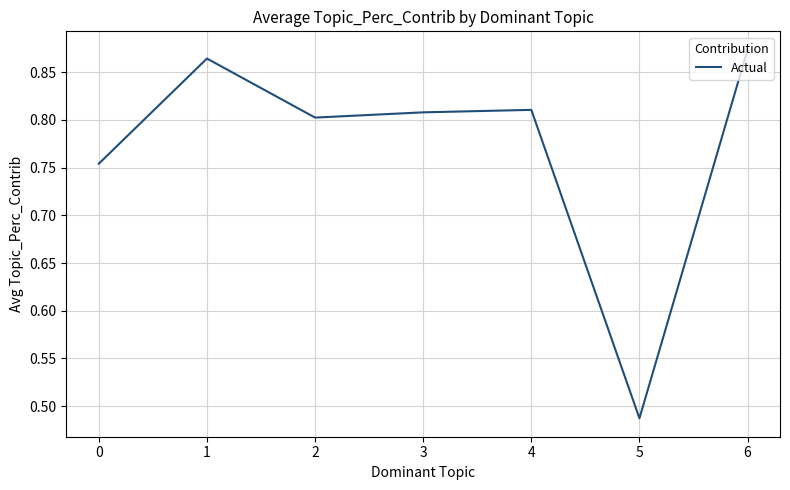

The chart shows a value of 0.8 at 0. True or false?

True